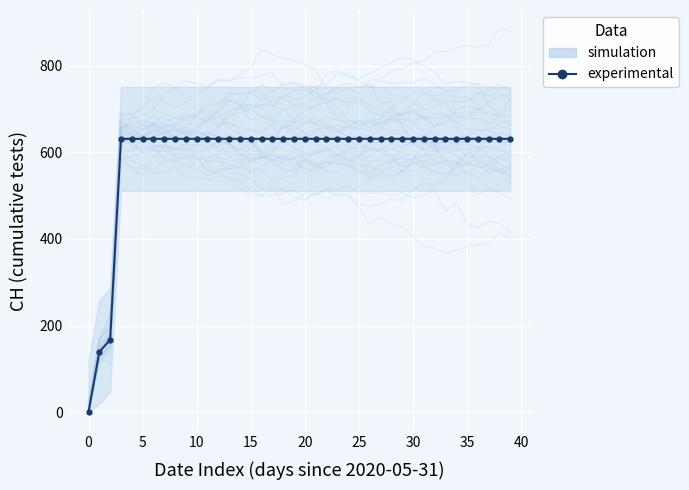

What is the difference between the highest and lowest values at 0?

20.6